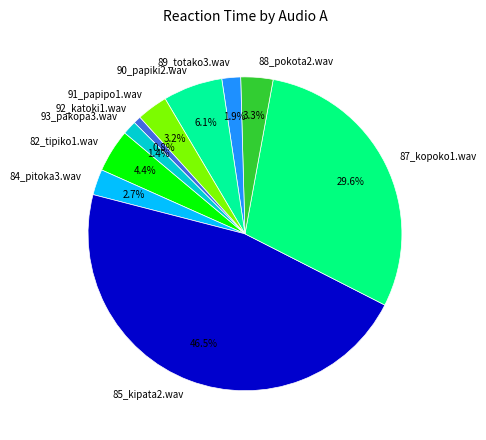

Which category has the biggest portion of the pie?

85_kipata2.wav